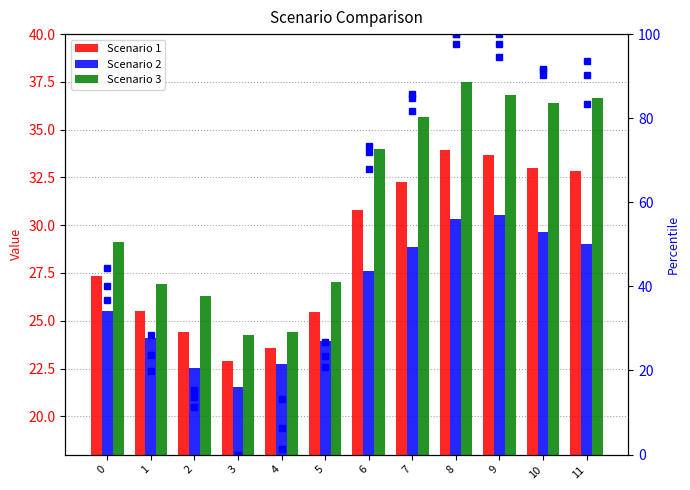

At how many categories does at least one series exceed 28?

7